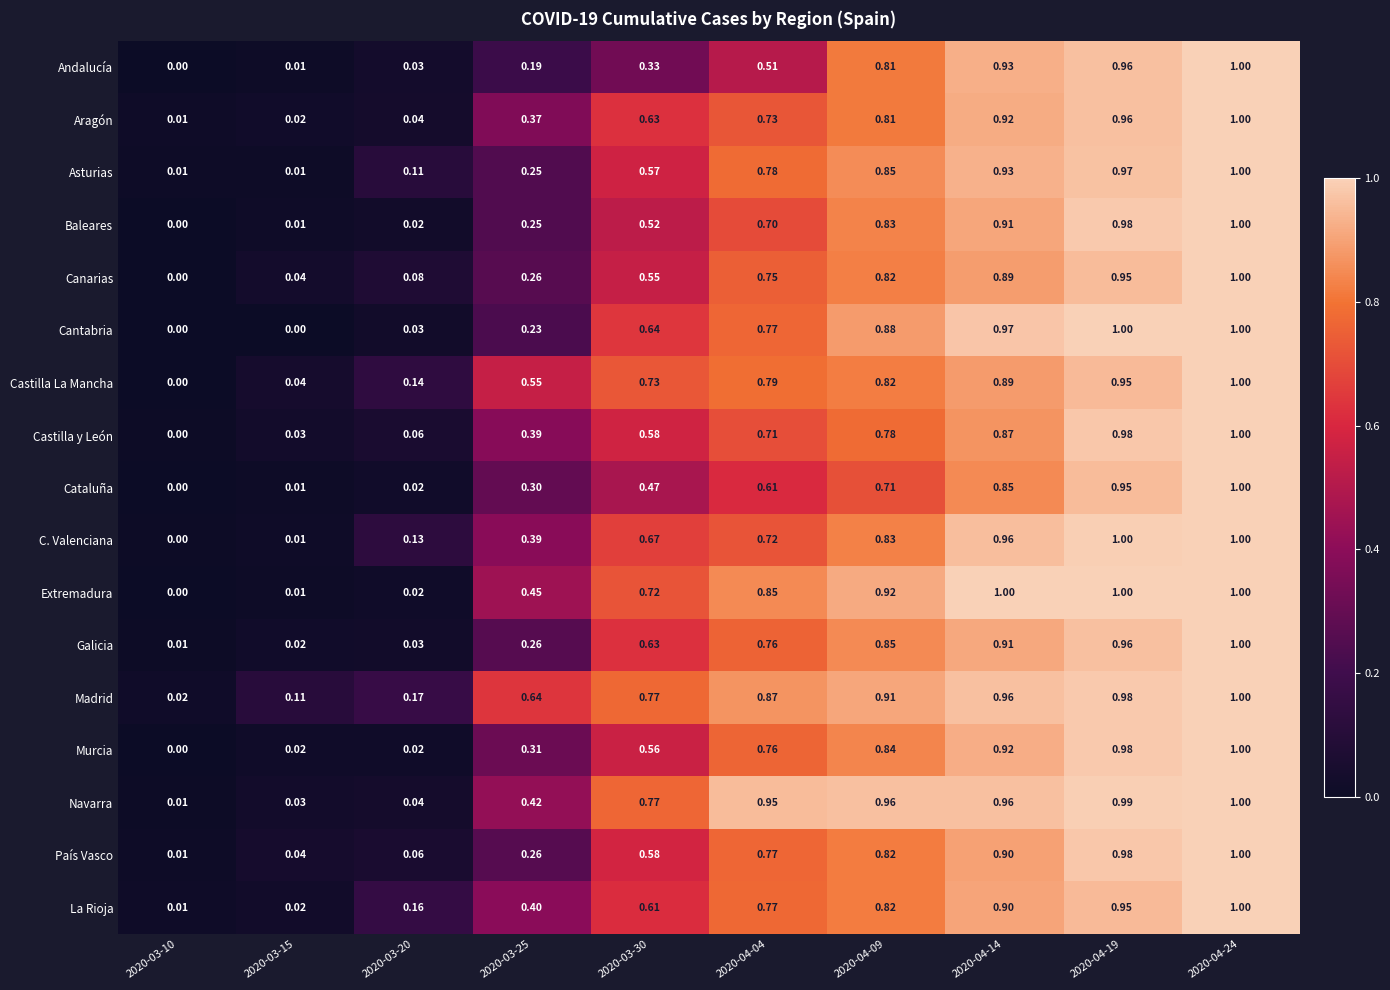

Which series changed the most between 2020-04-14 and 2020-04-24?

Cataluña